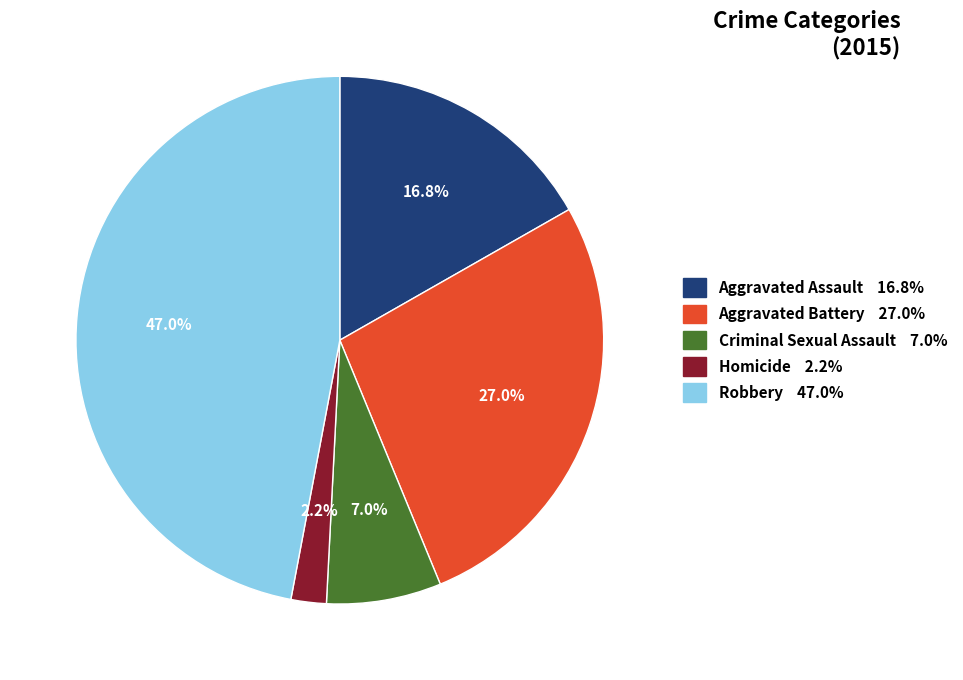

How many segments does this pie chart have?

5